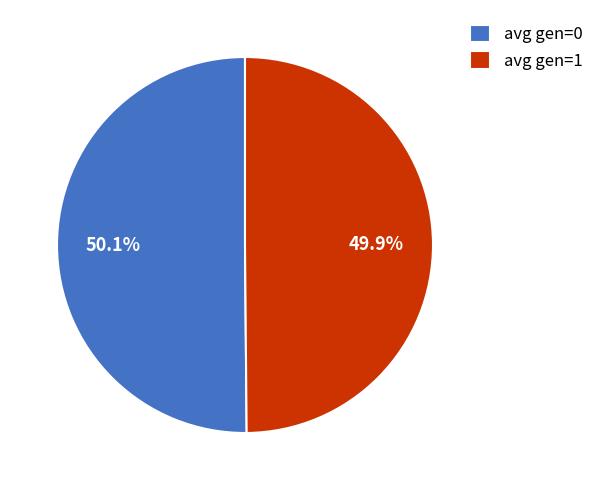

To the nearest percent, what is the combined percentage of avg gen=0 and avg gen=1?

100%